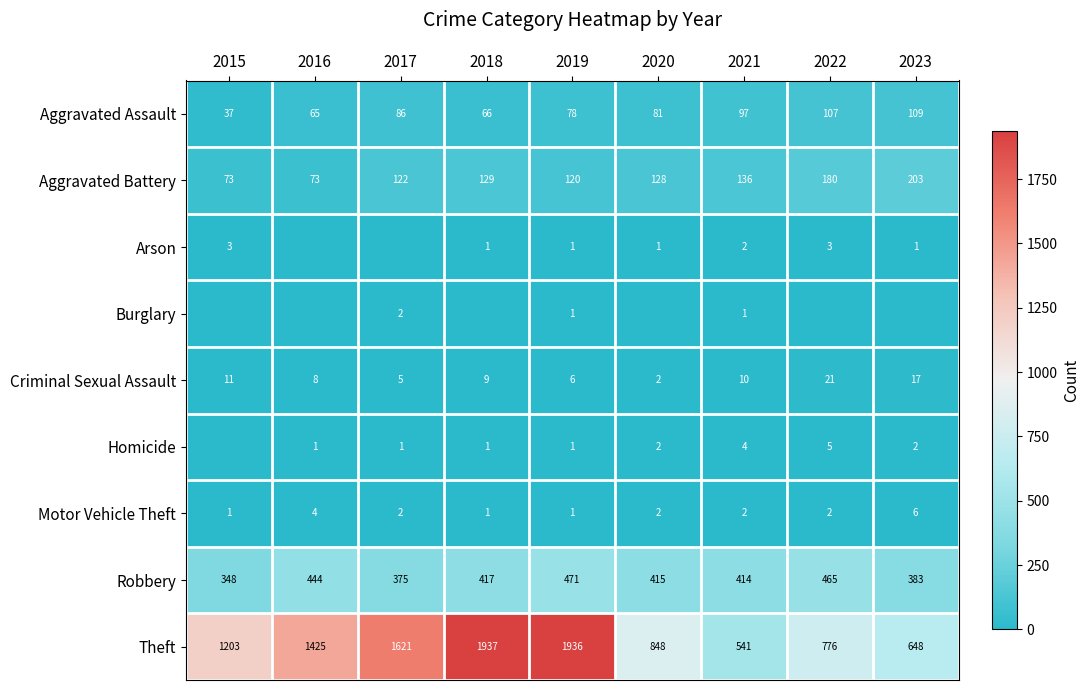

At which label does Robbery reach its peak?

2019